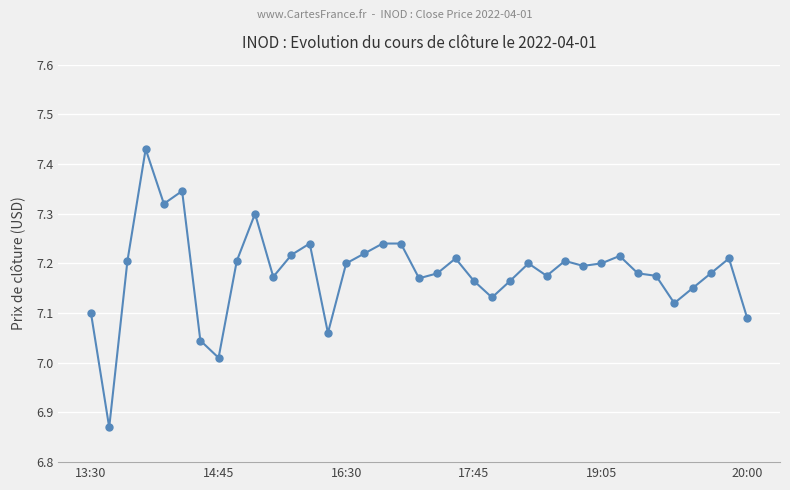

True or false: the data has more than 1 interior local peaks.

True